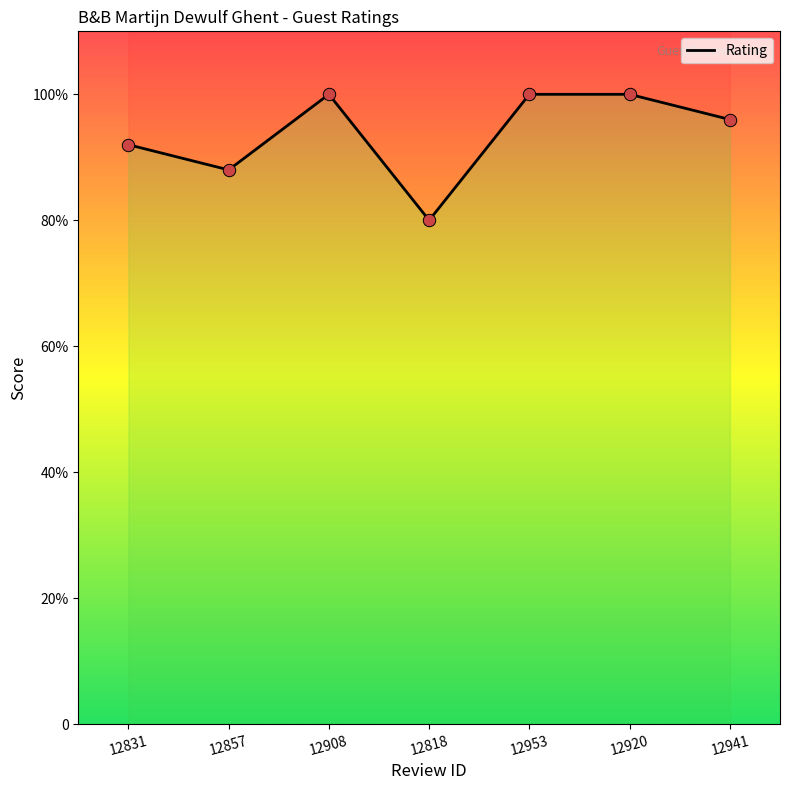

What is the change in value from 12857 to 12941?

+0.8